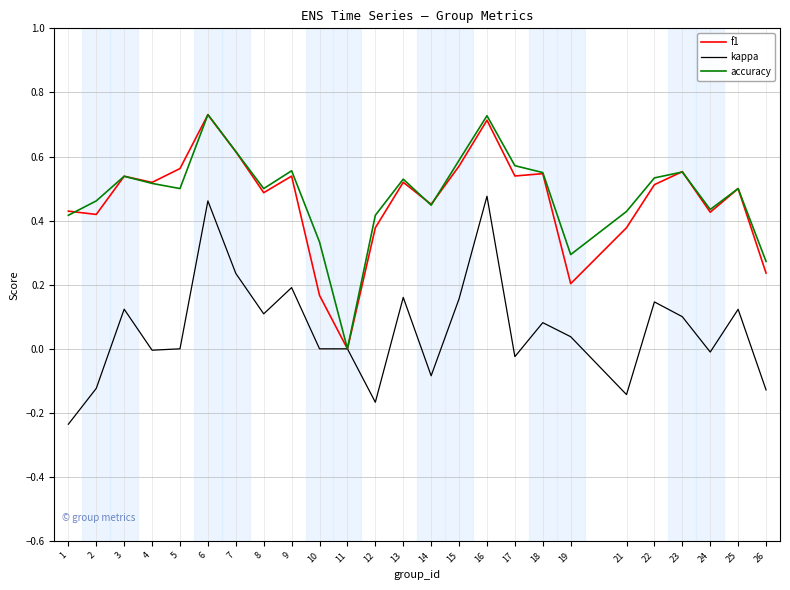

Is it true that accuracy equals 0.6 at 9?

True